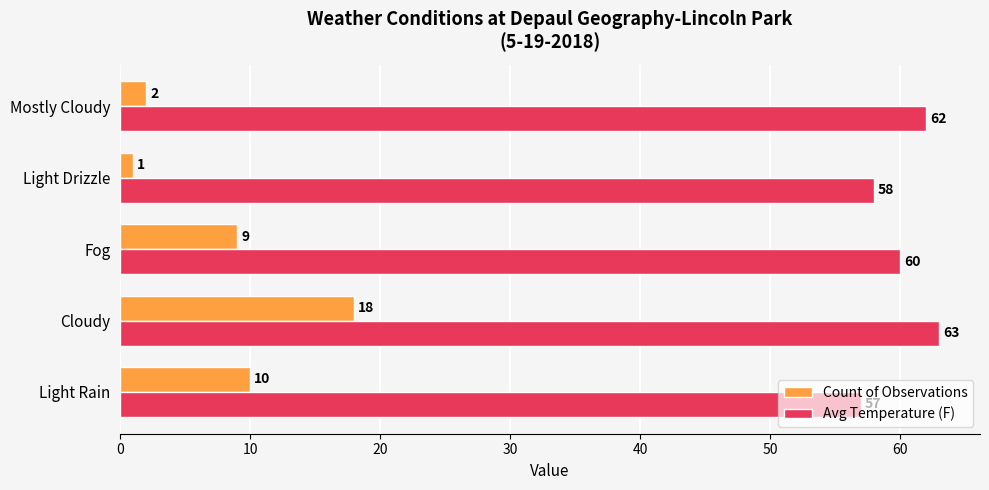

Count the Avg Temperature (F) values in the range 58 to 62.

3